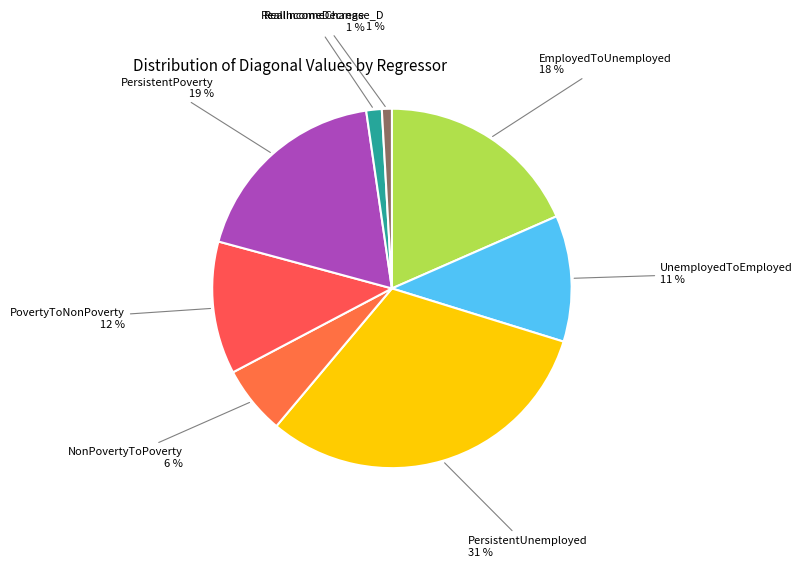

Does any single category account for the majority?

No